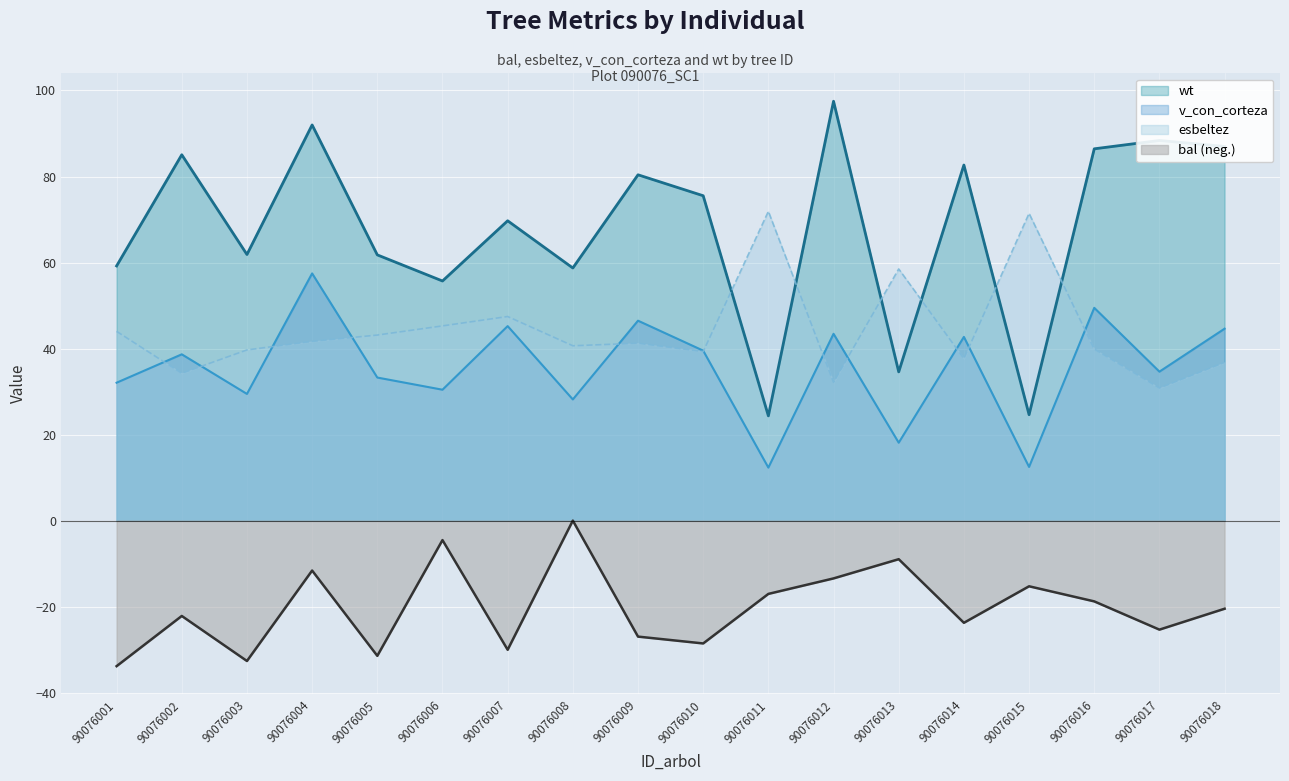

How many data points in wt are less than 75?

9